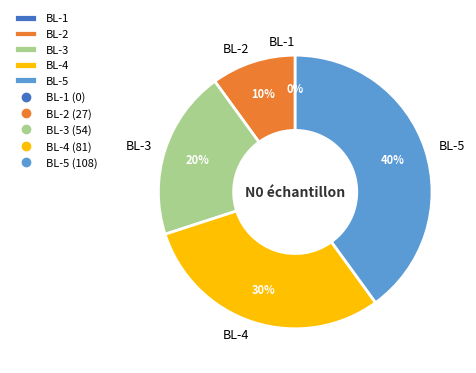

How many segments does this pie chart have?

5